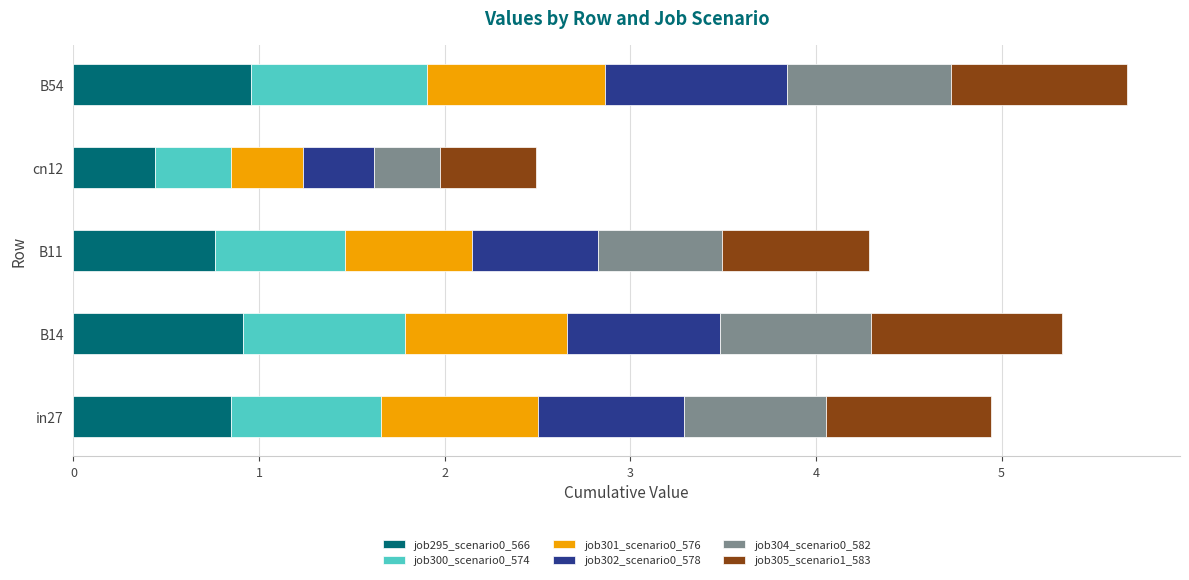

What is the difference between the maximum and minimum values in the job295_scenario0_566 series?

0.5